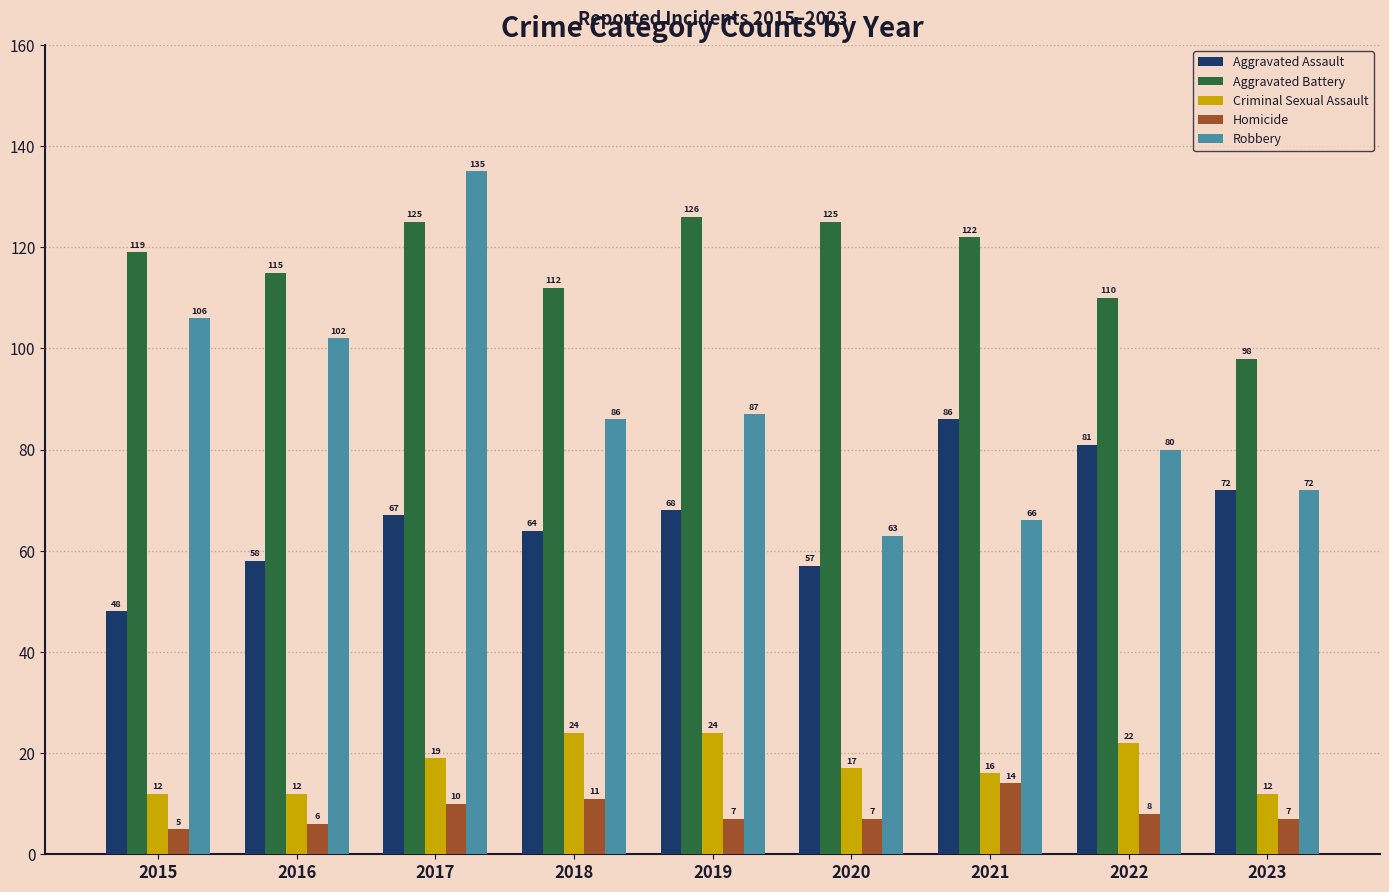

Where is Robbery nearest to the value 99?

2016